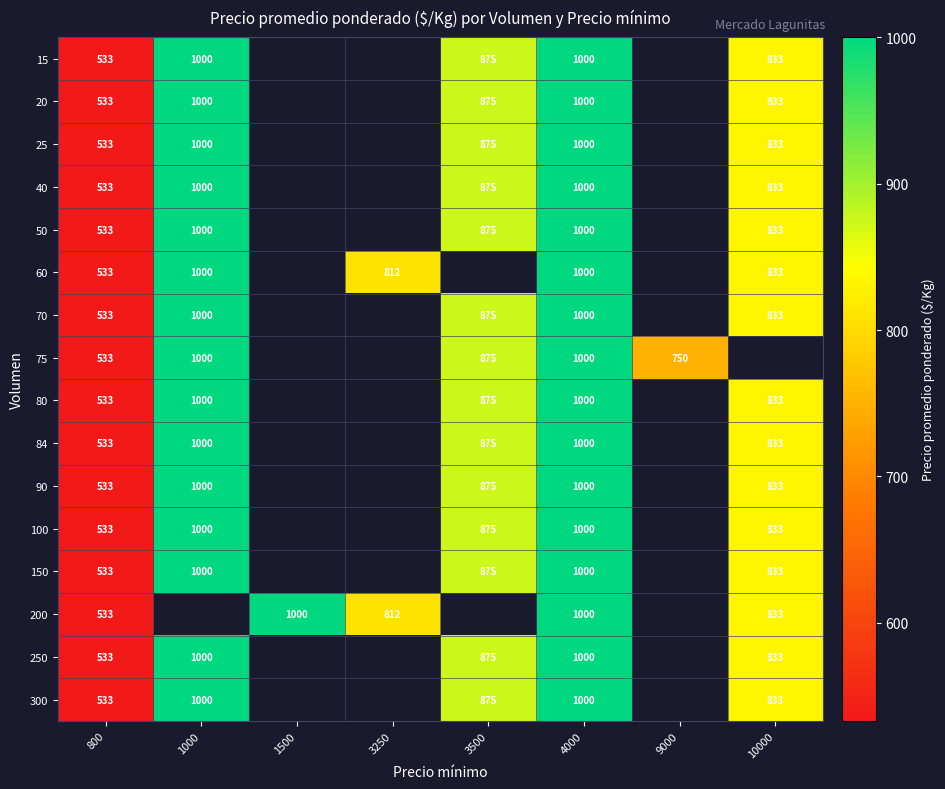

True or false: 50 has a value of 833 at 10000.

True